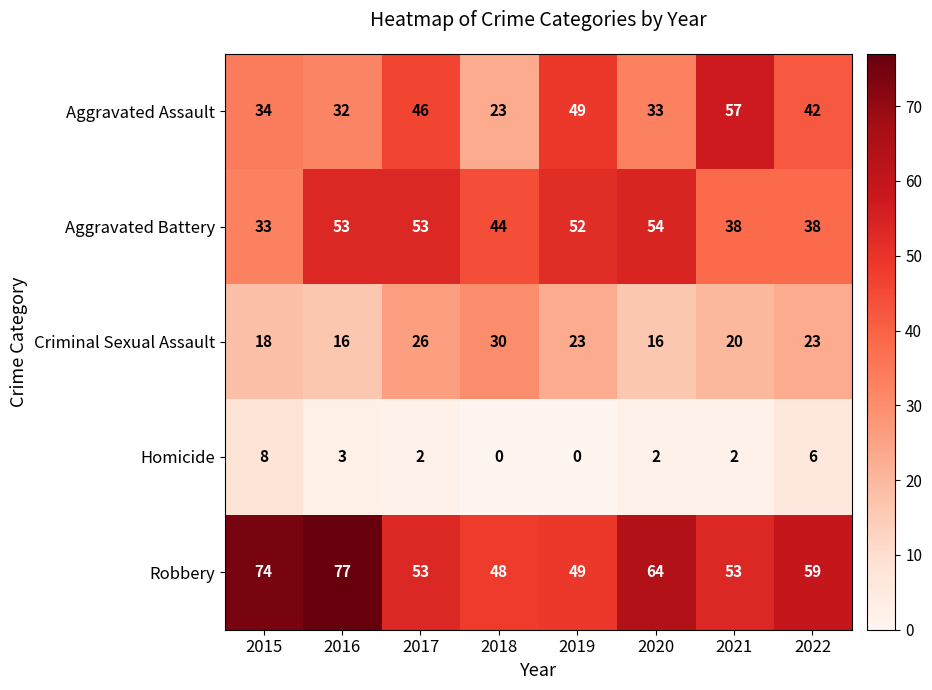

At 2022, list the series in order from largest to smallest.

Robbery, Aggravated Assault, Aggravated Battery, Criminal Sexual Assault, Homicide